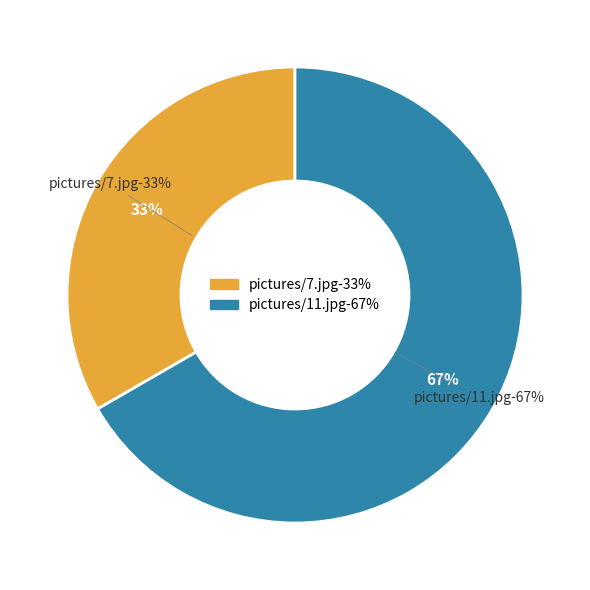

Which has a higher value, pictures/11.jpg or pictures/7.jpg?

pictures/11.jpg